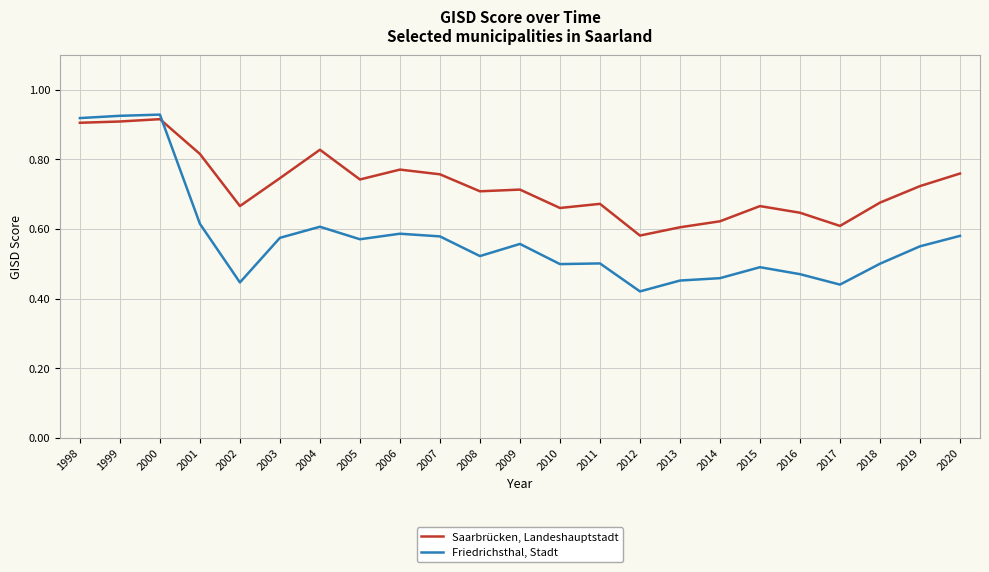

Is the value of Friedrichsthal, Stadt at 2012 greater than the value of Saarbrücken, Landeshauptstadt at 2020?

No